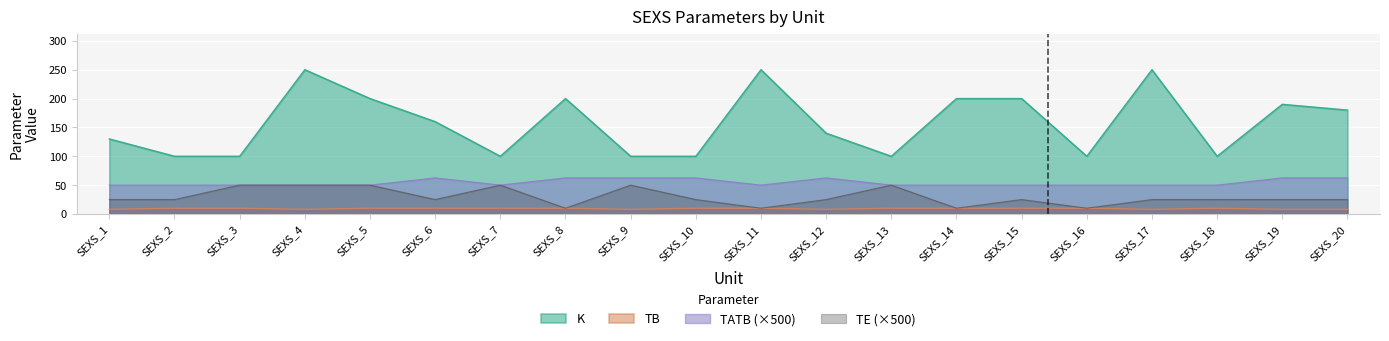

Which series has the largest total across all categories?

K